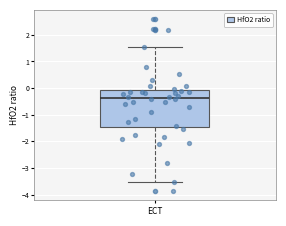

Where does the lower whisker of the box end on the y-axis? The values are not printed on the chart, so give them approximately, as read against the axis.

-3.5